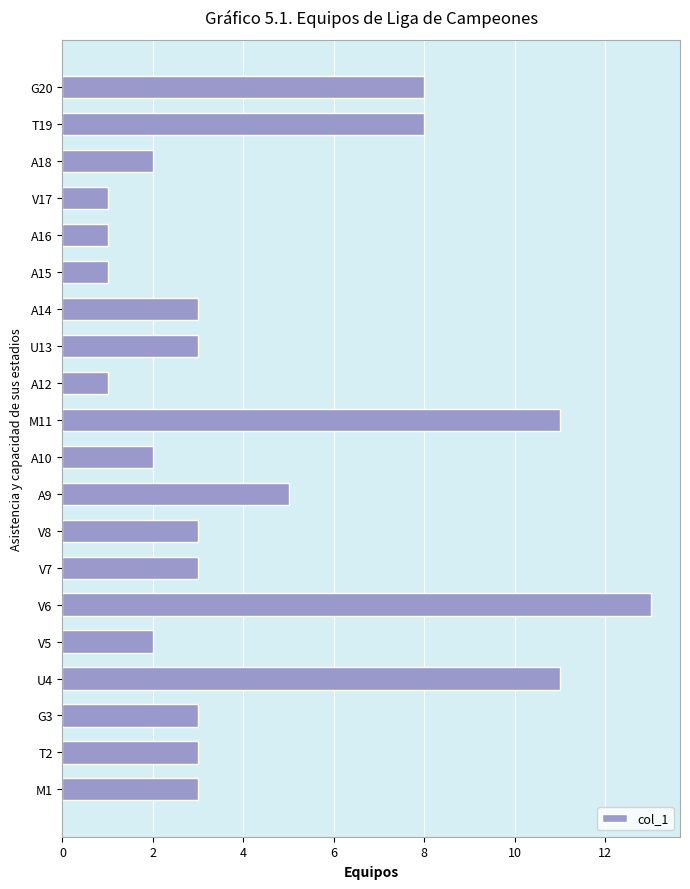

Is it true that the value at G3 is 5?

False